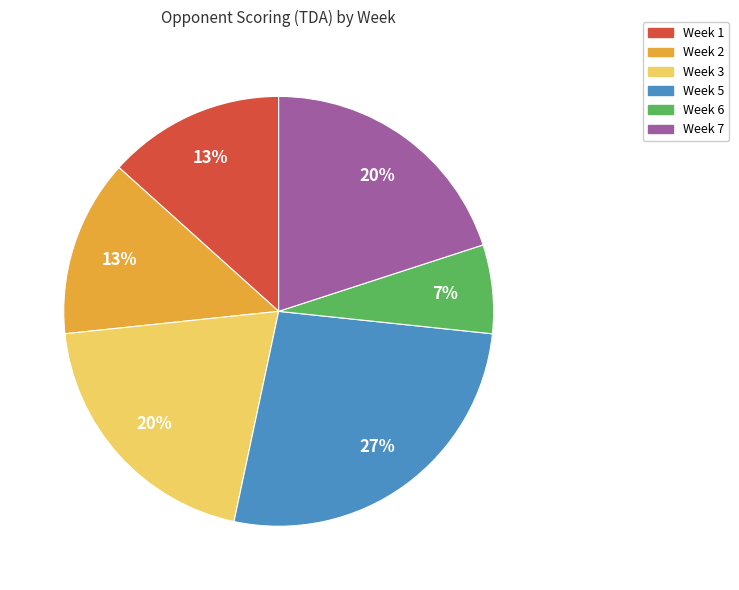

Is it true that Week 6 is 7% of the pie?

True